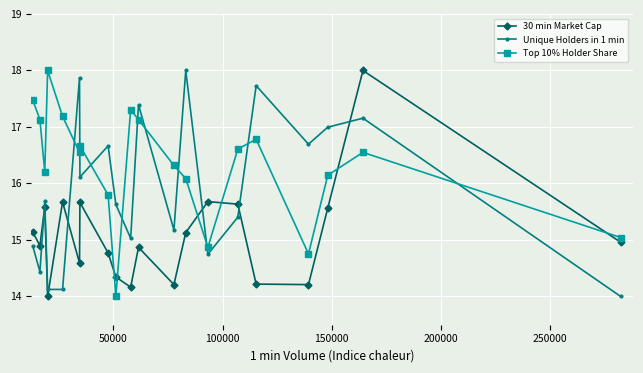

What is the difference between the maximum and second lowest values in the Top 10% Holder Share series?

3.2